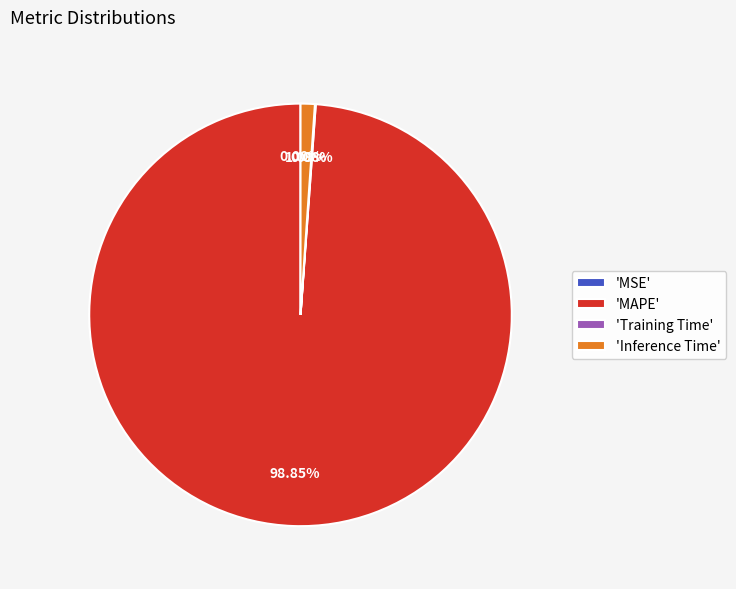

Which category has the biggest portion of the pie?

'MAPE'